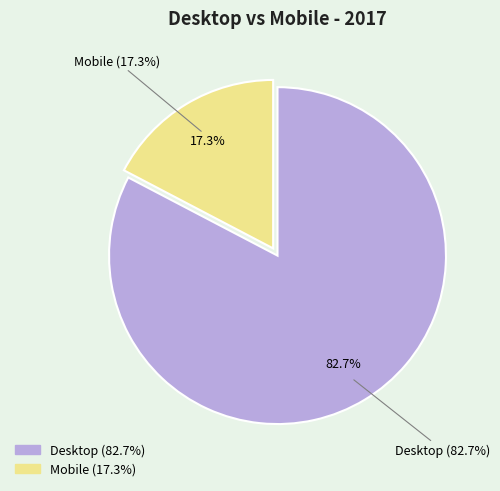

To the nearest percent, what portion does Desktop represent?

83%